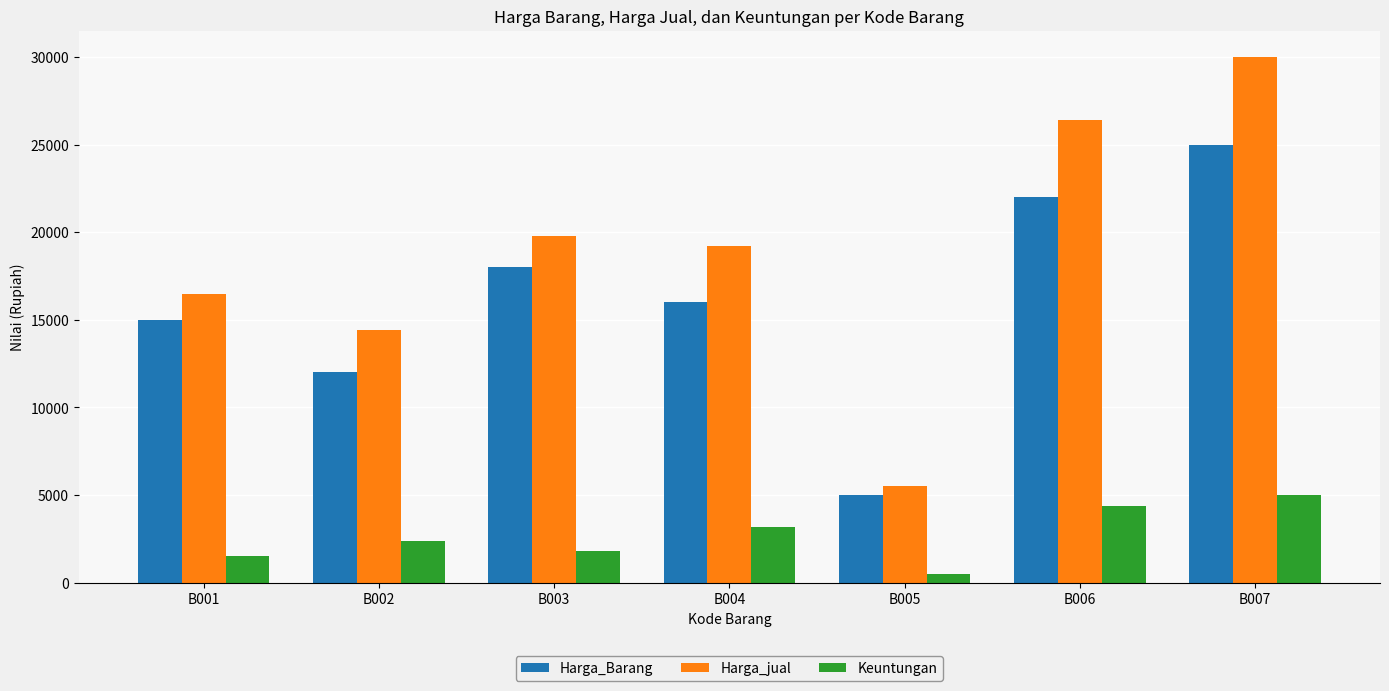

Which series has the largest total across all categories?

Harga_jual